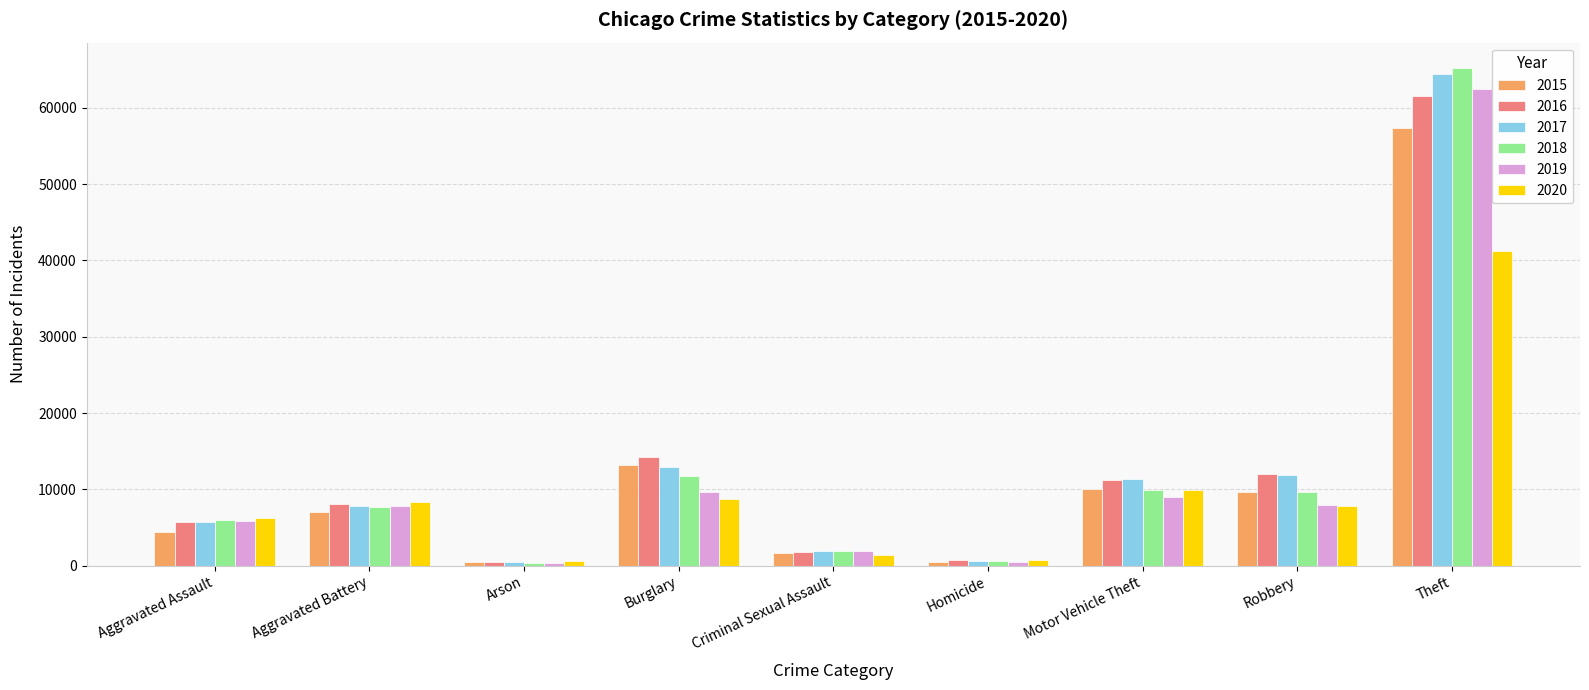

How many bars are there in total?

54